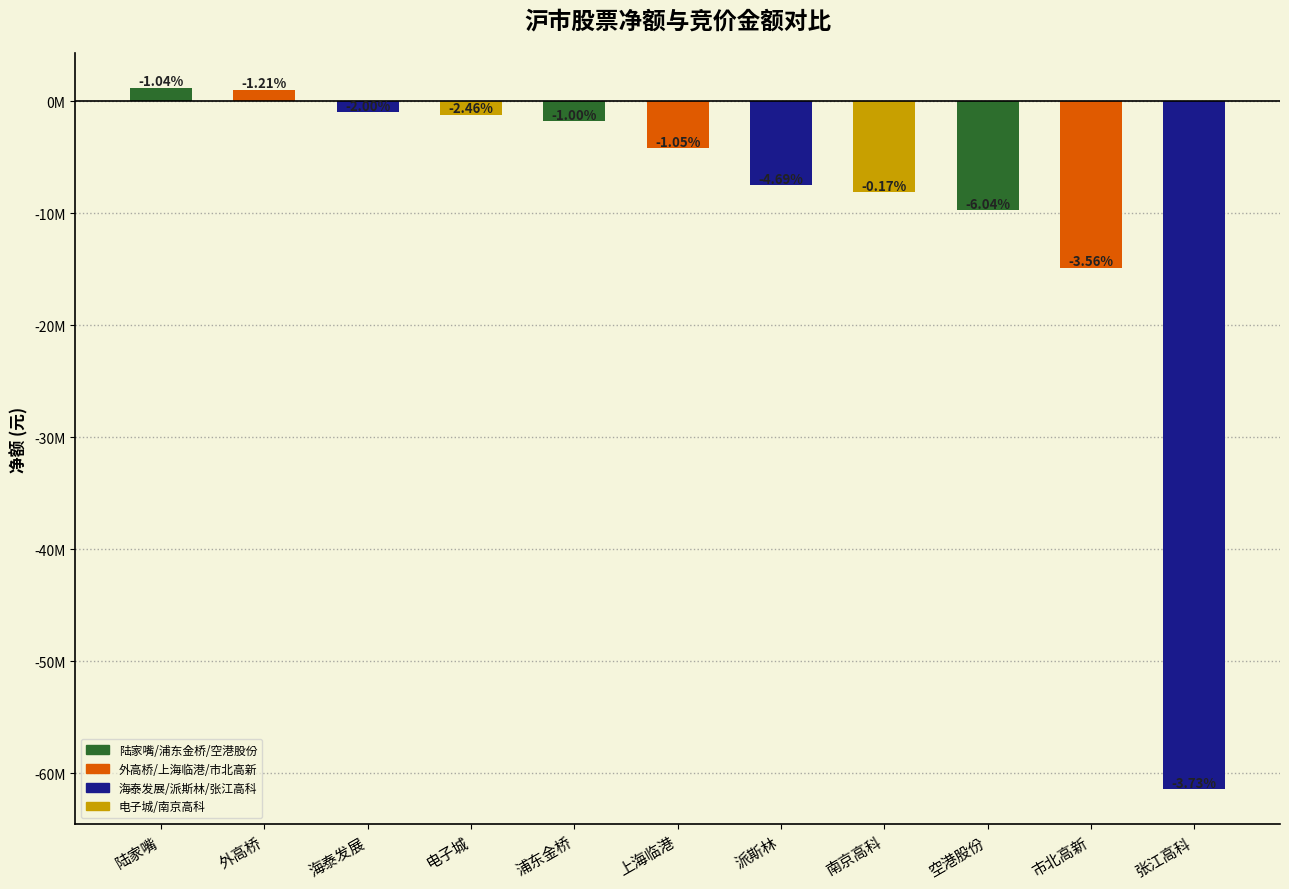

Does the chart contain any negative values?

Yes